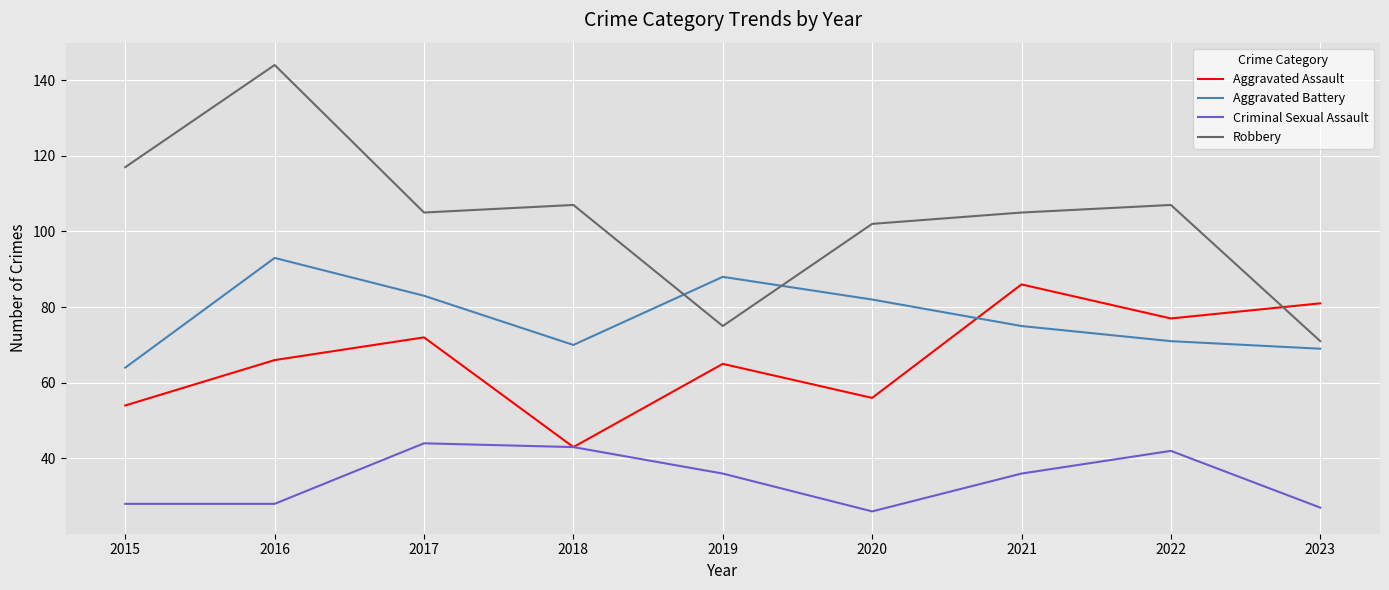

How many interior local peaks does the Aggravated Assault series have?

3